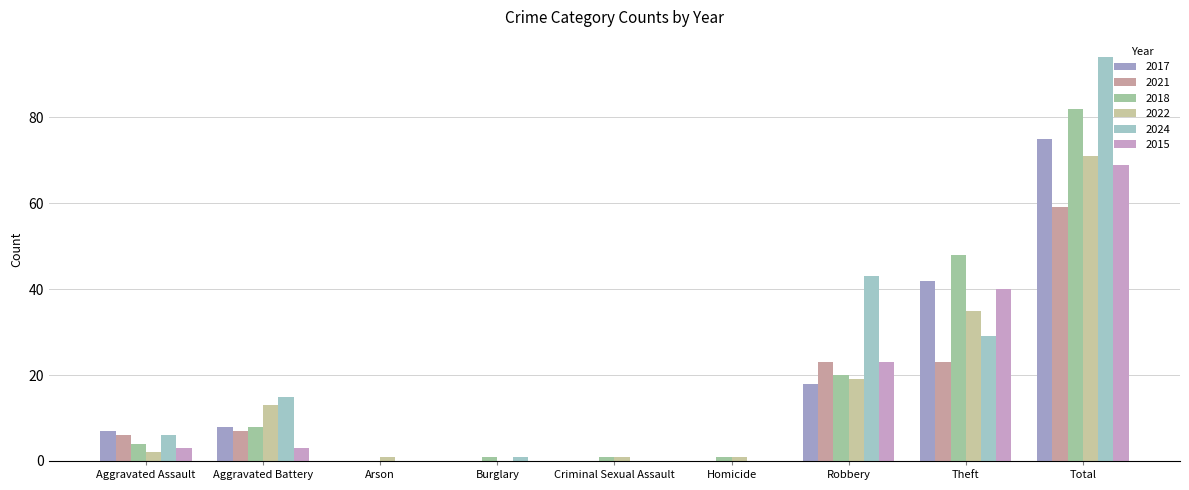

Which series changed the most between Robbery and Total?

2018